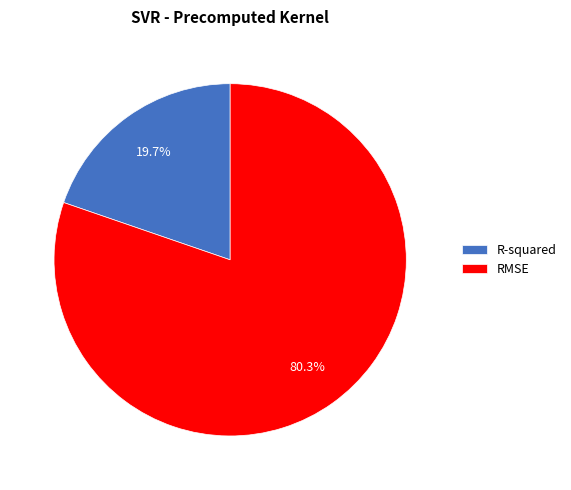

The R-squared slice represents 27% of the pie. True or false?

False